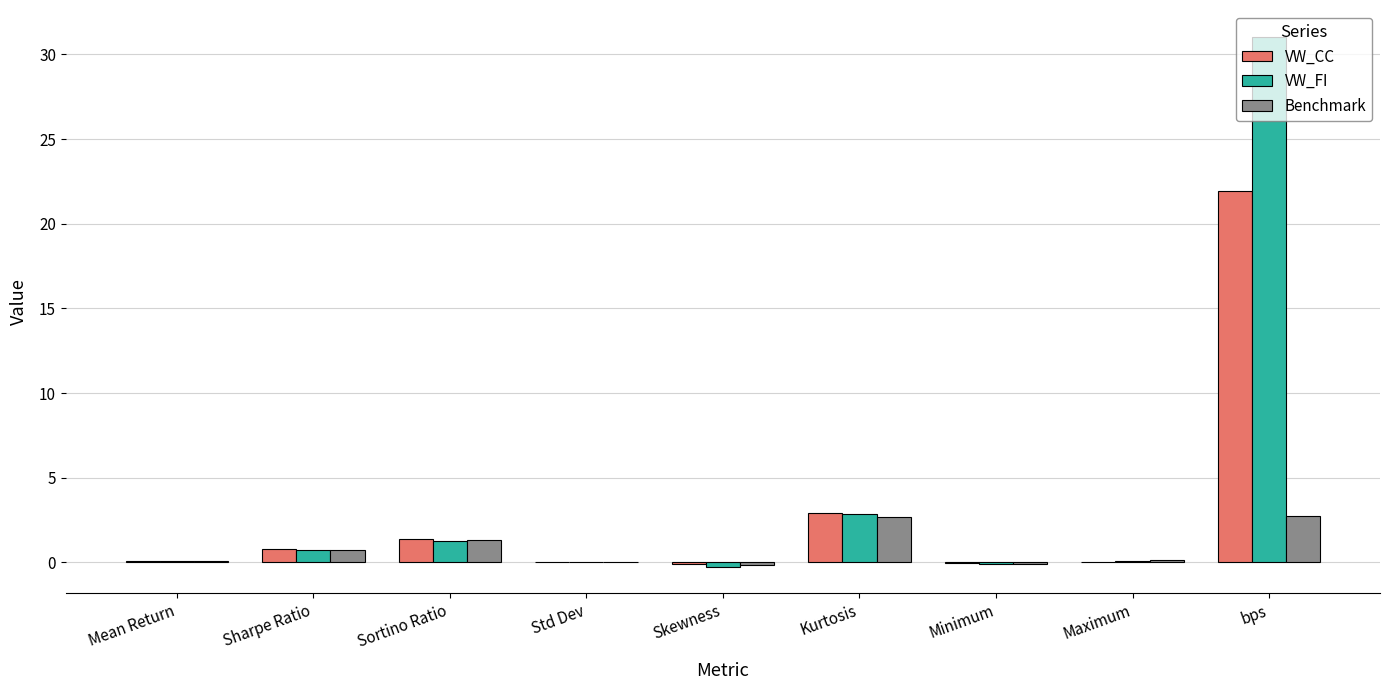

What is the sum of all VW_FI values?

35.8